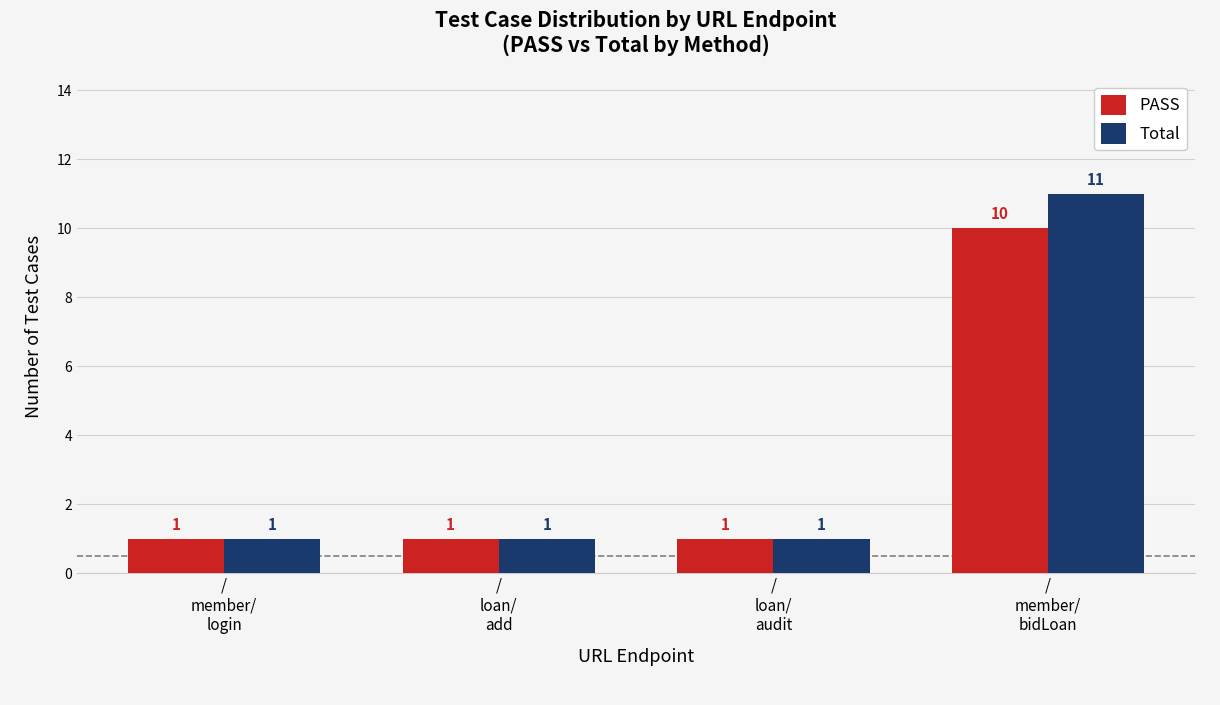

Which series has the largest total across all categories?

Total